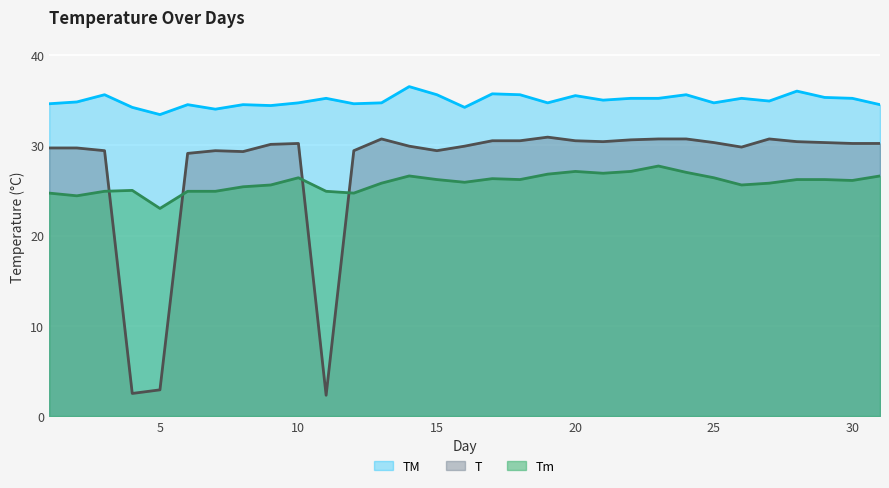

How many data points in TM are above 34?

29